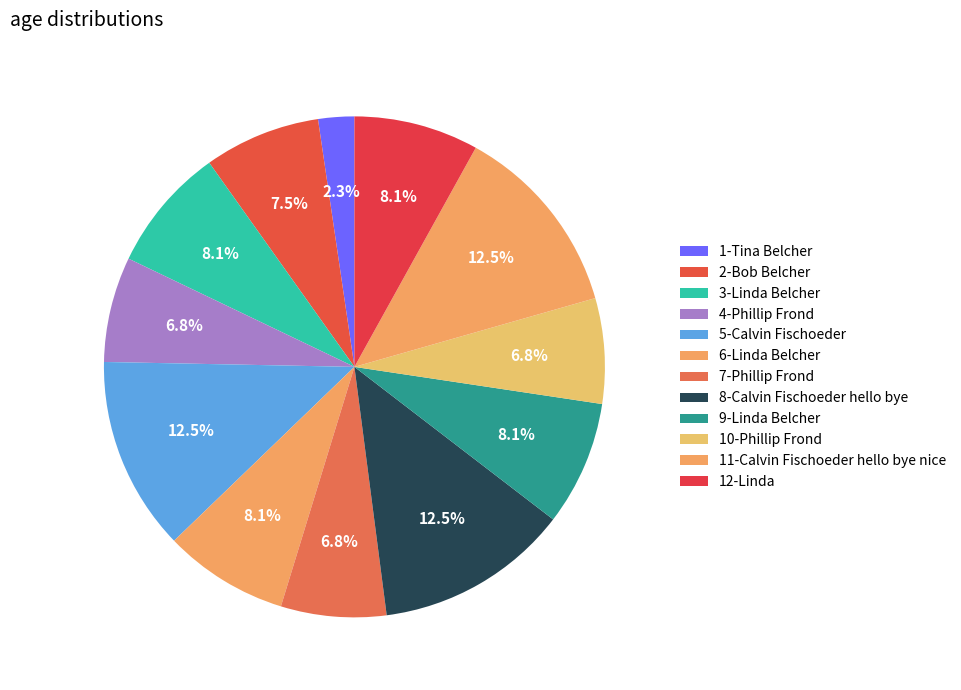

To the nearest percent, what is the combined percentage of 7-Phillip Frond and 12-Linda?

15%